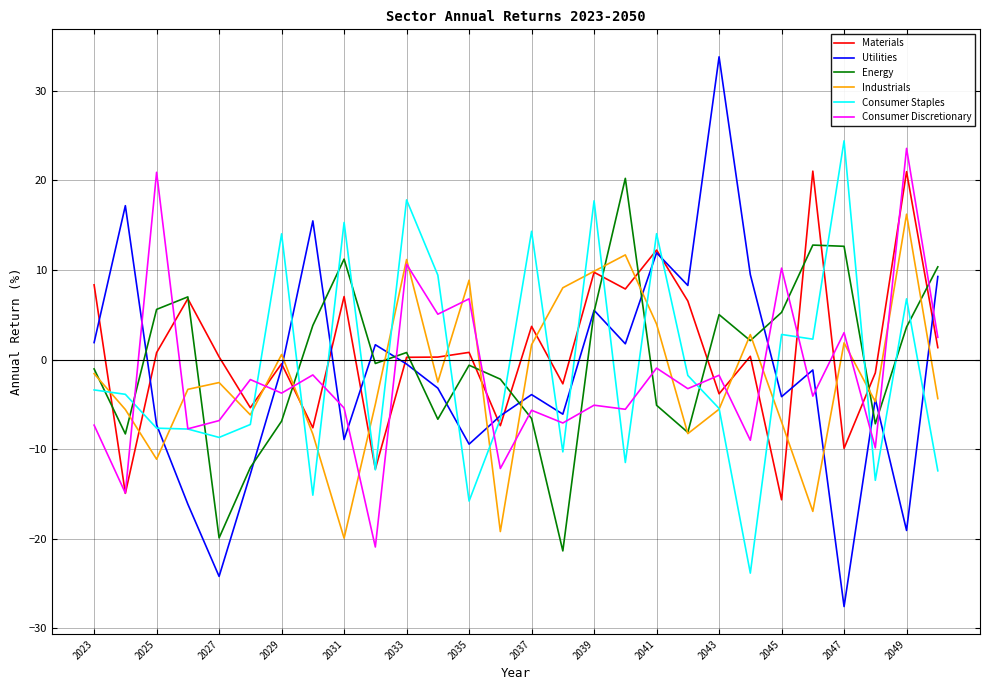

What is the average value of the Consumer Staples series?

-1.0